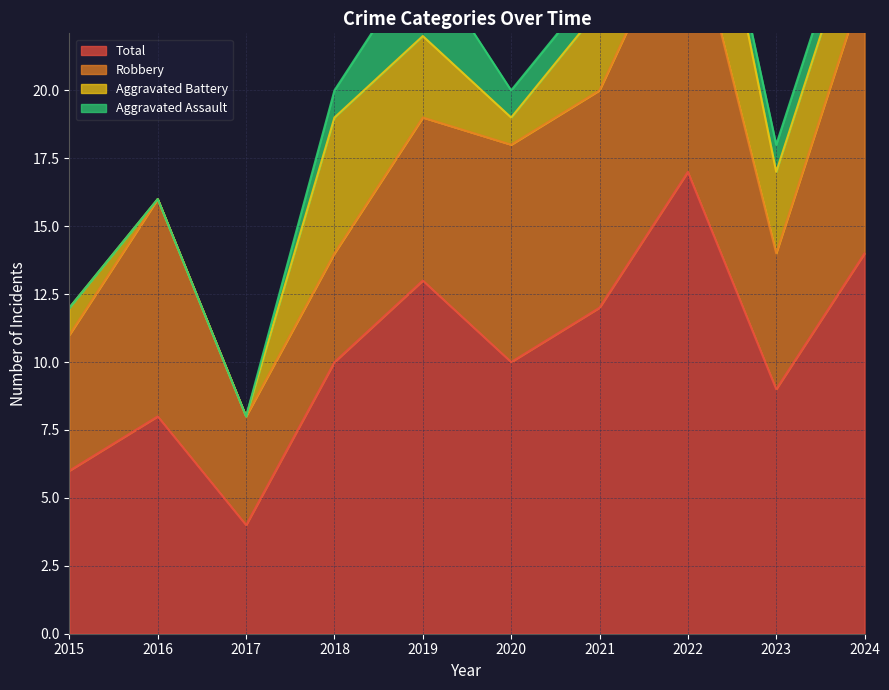

At which label does Total first exceed 10?

2019